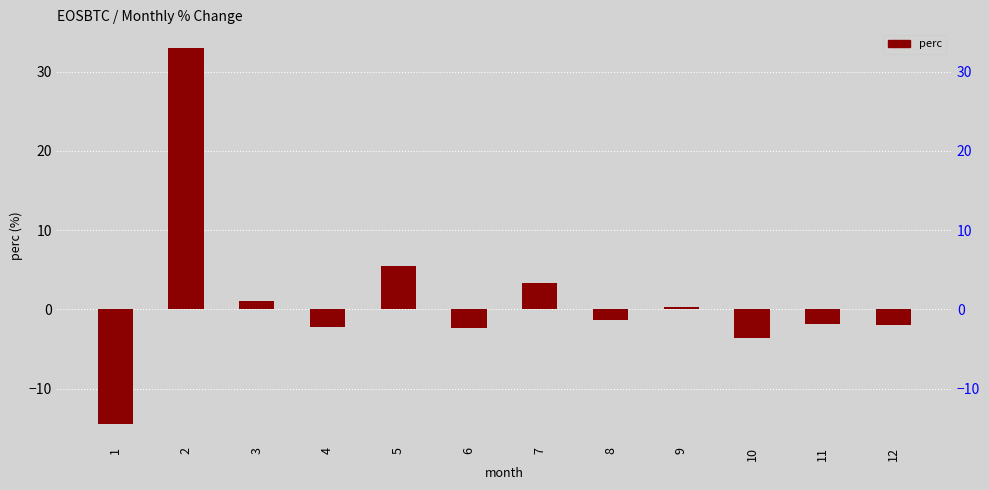

What is the sum of the values at 2 and 11?

31.2